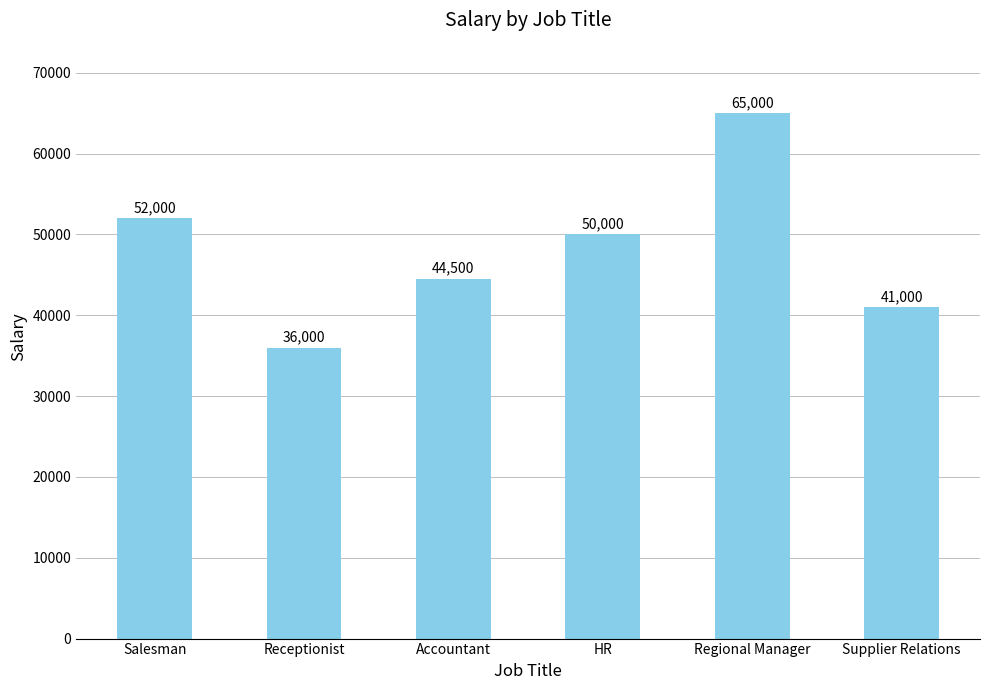

List the labels in order of value, smallest first.

Receptionist, Supplier Relations, Accountant, HR, Salesman, Regional Manager